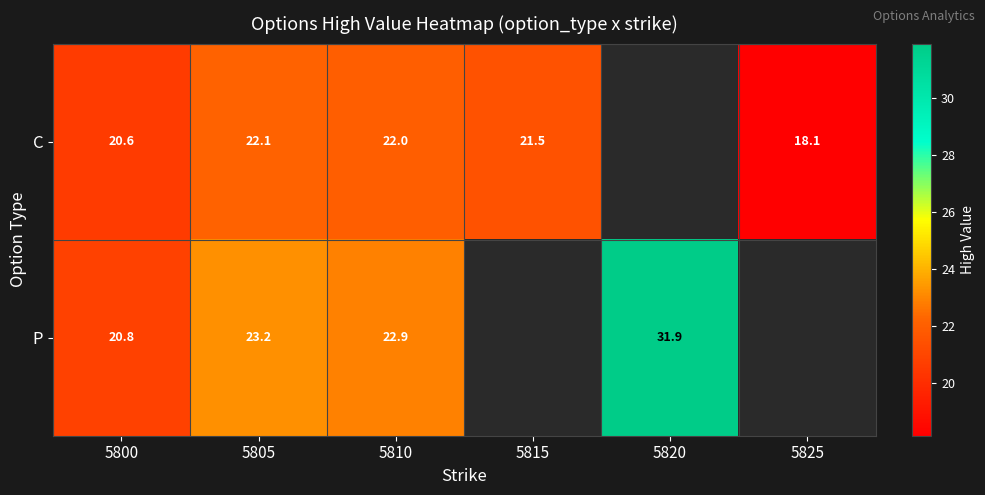

At 5805, list the series in order from smallest to largest.

C, P